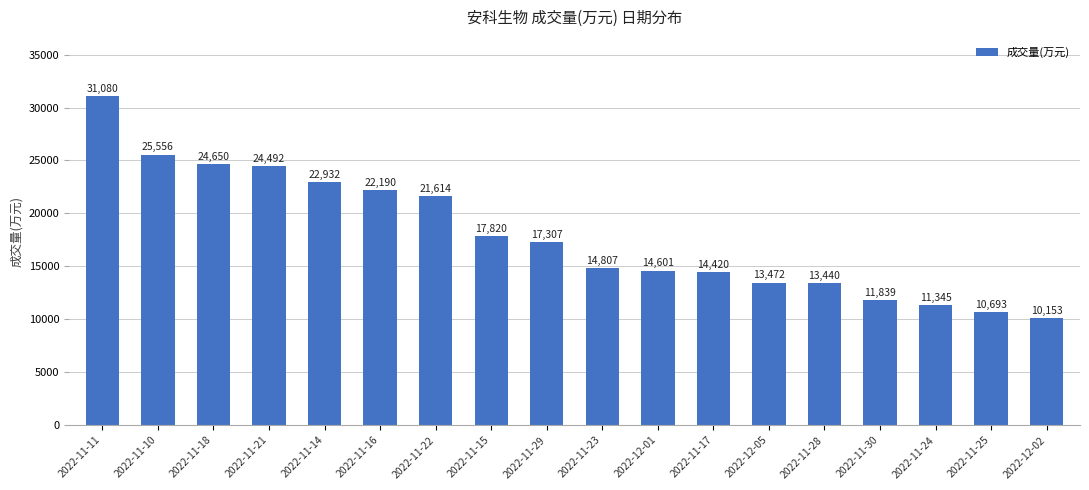

What is the sum of all values?

322411